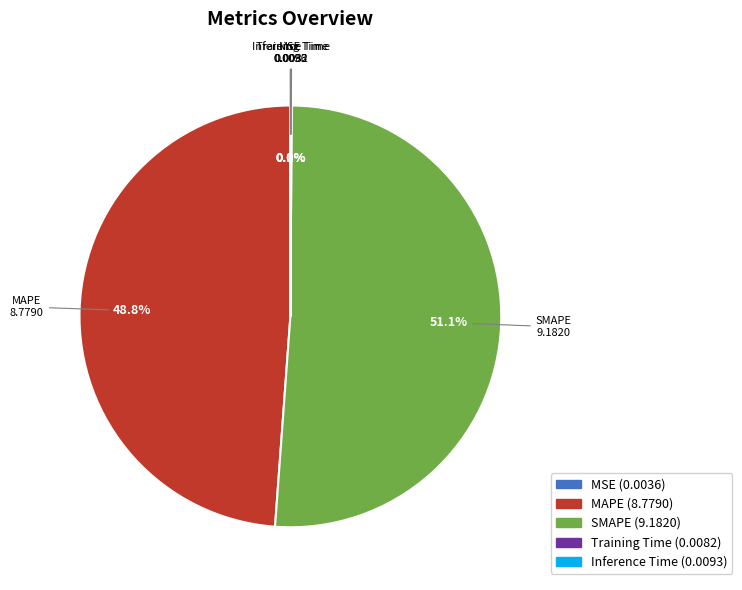

Do MAPE and SMAPE together represent more than half of the pie?

Yes